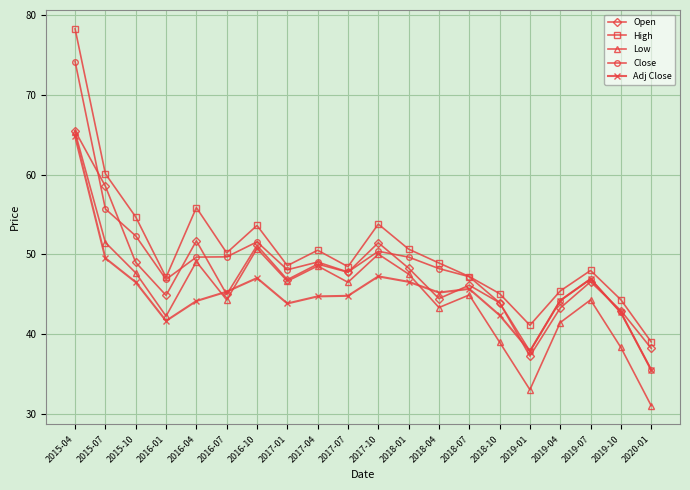

What is the difference between the second highest and minimum values in the Adj Close series?

14.0